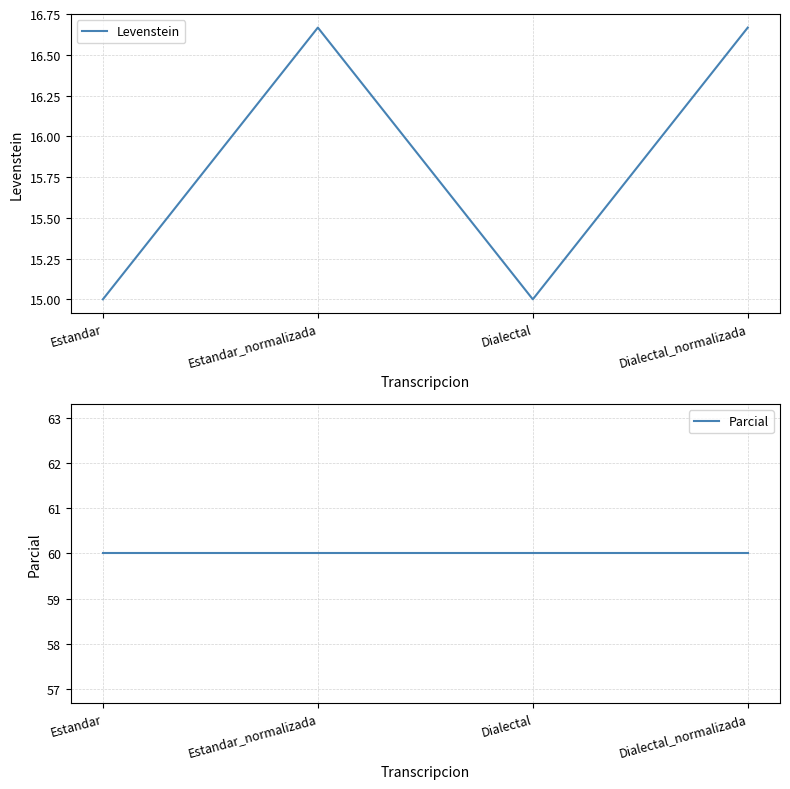

Which series has the largest total across all categories?

Parcial